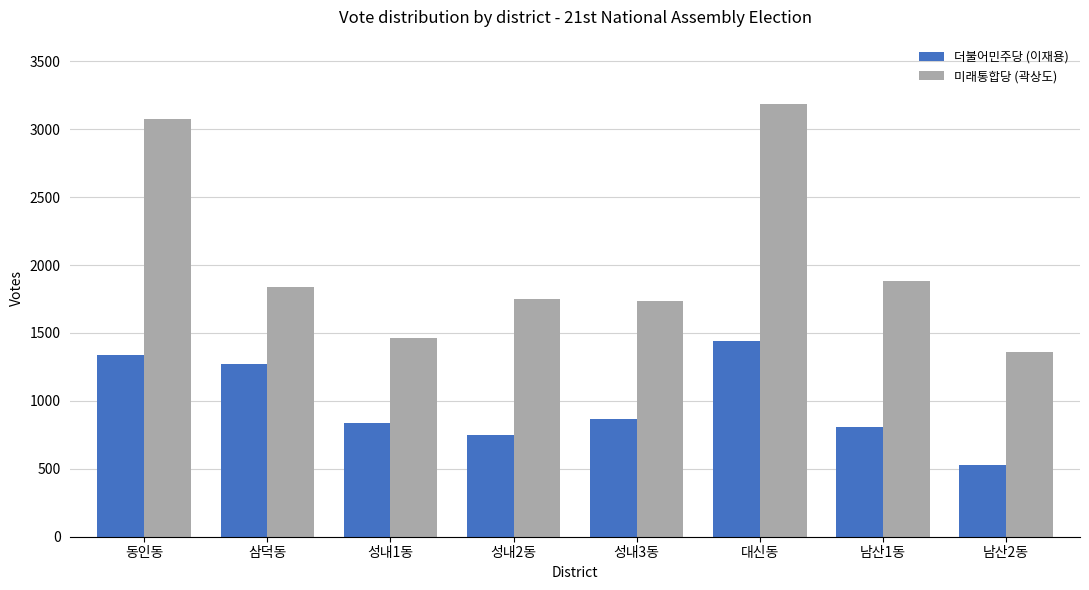

List the series in order of their overall mean, lowest first.

더불어민주당 (이재용), 미래통합당 (곽상도)